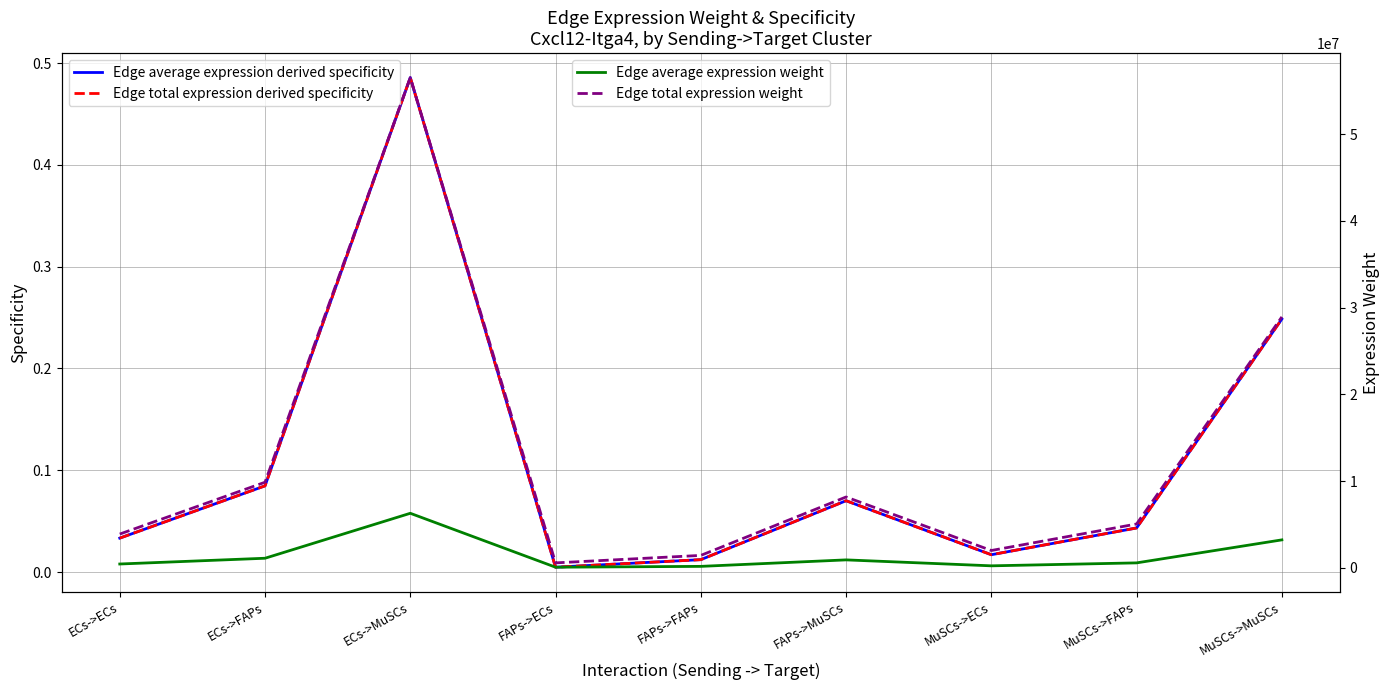

At which label does Edge total expression weight first exceed 5048222?

ECs->FAPs